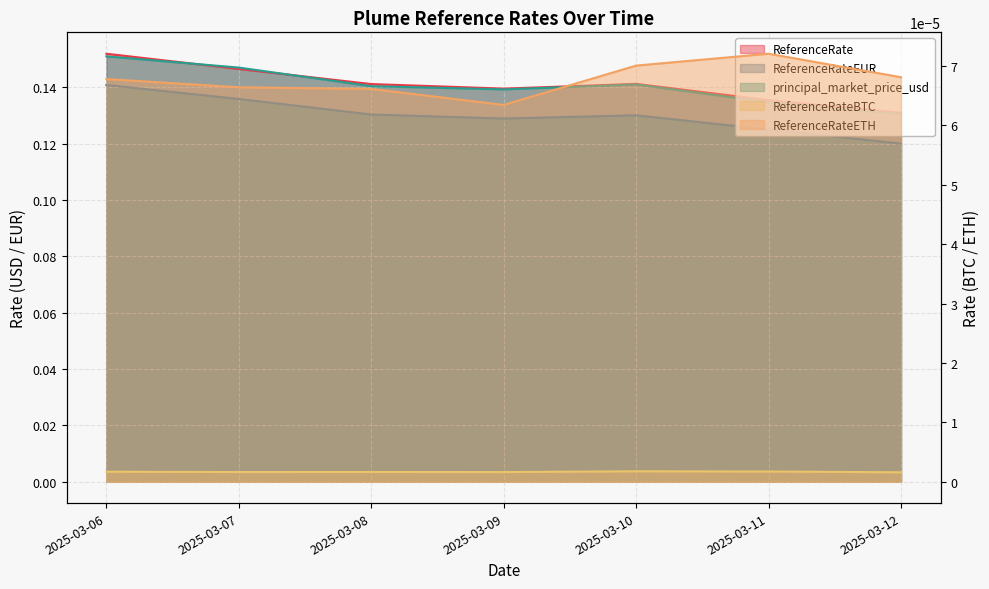

Does the chart display data point markers on the line(s)?

No